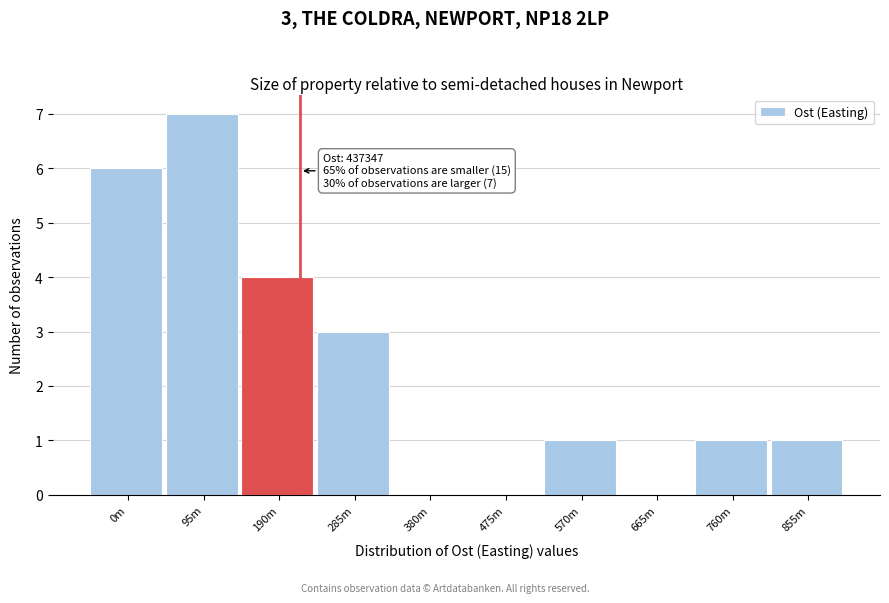

Reading left to right, extract all data points from this chart.

0m=6	95m=7	190m=4	285m=3	380m=0	475m=0	570m=1	665m=0	760m=1	855m=1